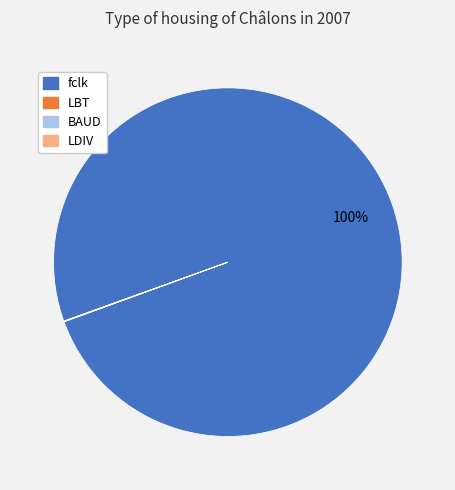

Is it true that fclk is 100% of the pie?

True